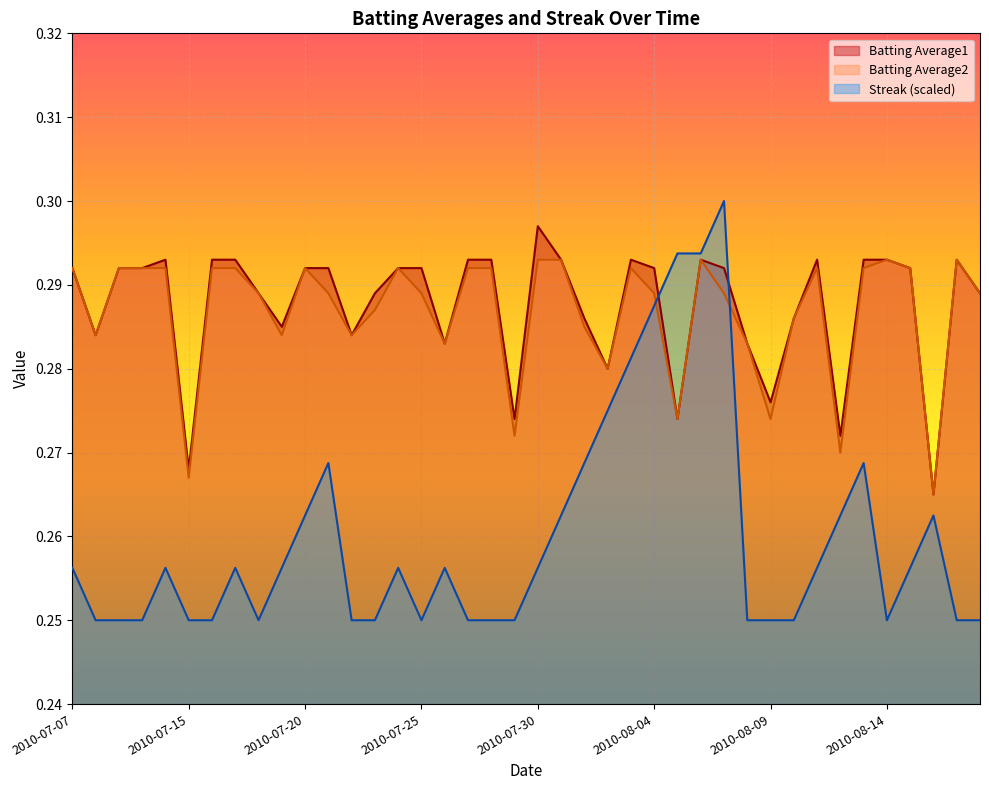

Reading right to left, transcribe all the data shown in this chart.

Batting Average1: 2010-08-18=0.3	2010-08-17=0.3	2010-08-16=0.3	2010-08-15=0.3	2010-08-14=0.3	2010-08-13=0.3	2010-08-12=0.3	2010-08-11=0.3	2010-08-10=0.3	2010-08-09=0.3	2010-08-08=0.3	2010-08-07=0.3	2010-08-06=0.3	2010-08-05=0.3	2010-08-04=0.3	2010-08-03=0.3	2010-08-02=0.3	2010-08-01=0.3	2010-07-31=0.3	2010-07-30=0.3	2010-07-29=0.3	2010-07-28=0.3	2010-07-27=0.3	2010-07-26=0.3	2010-07-25=0.3	2010-07-24=0.3	2010-07-23=0.3	2010-07-22=0.3	2010-07-21=0.3	2010-07-20=0.3	2010-07-19=0.3	2010-07-18=0.3	2010-07-17=0.3	2010-07-16=0.3	2010-07-15=0.3	2010-07-11=0.3	2010-07-10=0.3	2010-07-09=0.3	2010-07-08=0.3	2010-07-07=0.3
Batting Average2: 2010-08-18=0.3	2010-08-17=0.3	2010-08-16=0.3	2010-08-15=0.3	2010-08-14=0.3	2010-08-13=0.3	2010-08-12=0.3	2010-08-11=0.3	2010-08-10=0.3	2010-08-09=0.3	2010-08-08=0.3	2010-08-07=0.3	2010-08-06=0.3	2010-08-05=0.3	2010-08-04=0.3	2010-08-03=0.3	2010-08-02=0.3	2010-08-01=0.3	2010-07-31=0.3	2010-07-30=0.3	2010-07-29=0.3	2010-07-28=0.3	2010-07-27=0.3	2010-07-26=0.3	2010-07-25=0.3	2010-07-24=0.3	2010-07-23=0.3	2010-07-22=0.3	2010-07-21=0.3	2010-07-20=0.3	2010-07-19=0.3	2010-07-18=0.3	2010-07-17=0.3	2010-07-16=0.3	2010-07-15=0.3	2010-07-11=0.3	2010-07-10=0.3	2010-07-09=0.3	2010-07-08=0.3	2010-07-07=0.3
Streak: 2010-08-18=0.2	2010-08-17=0.2	2010-08-16=0.3	2010-08-15=0.3	2010-08-14=0.2	2010-08-13=0.3	2010-08-12=0.3	2010-08-11=0.3	2010-08-10=0.2	2010-08-09=0.2	2010-08-08=0.2	2010-08-07=0.3	2010-08-06=0.3	2010-08-05=0.3	2010-08-04=0.3	2010-08-03=0.3	2010-08-02=0.3	2010-08-01=0.3	2010-07-31=0.3	2010-07-30=0.3	2010-07-29=0.2	2010-07-28=0.2	2010-07-27=0.2	2010-07-26=0.3	2010-07-25=0.2	2010-07-24=0.3	2010-07-23=0.2	2010-07-22=0.2	2010-07-21=0.3	2010-07-20=0.3	2010-07-19=0.3	2010-07-18=0.2	2010-07-17=0.3	2010-07-16=0.2	2010-07-15=0.2	2010-07-11=0.3	2010-07-10=0.2	2010-07-09=0.2	2010-07-08=0.2	2010-07-07=0.3